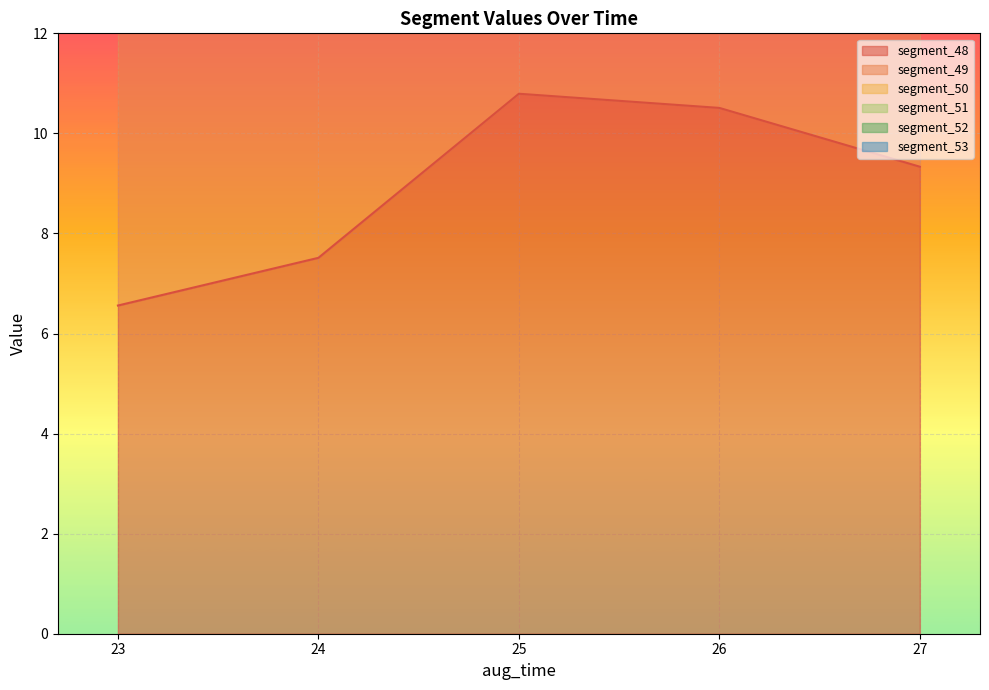

True or false: segment_49 and segment_48 intersect in this chart.

False